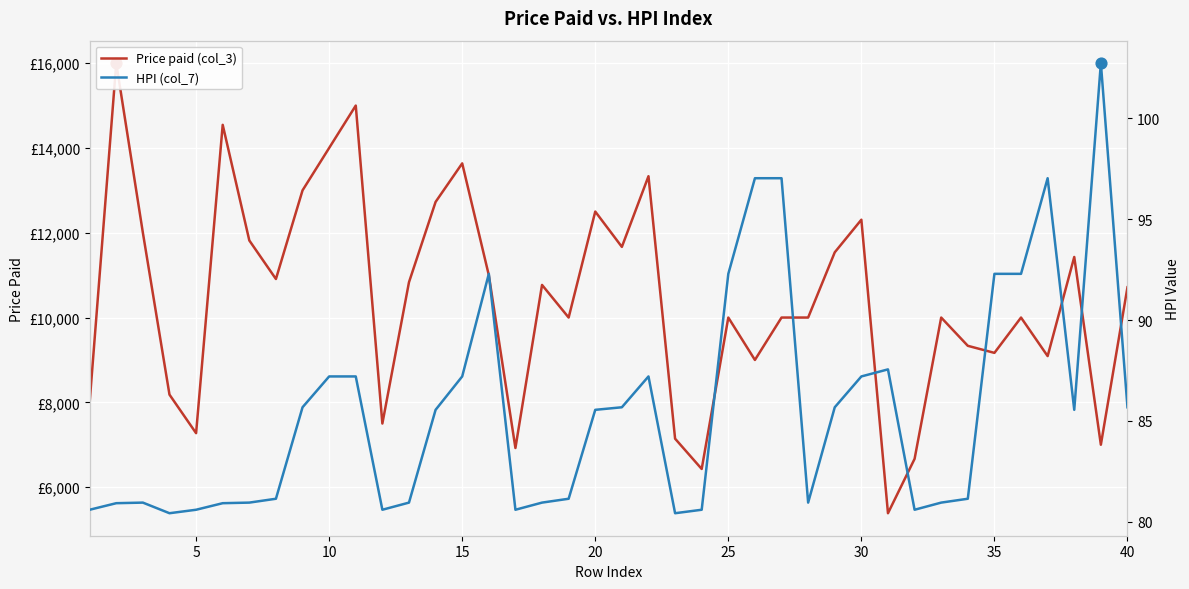

Which series contains the highest Y value?

Price paid (col_3)